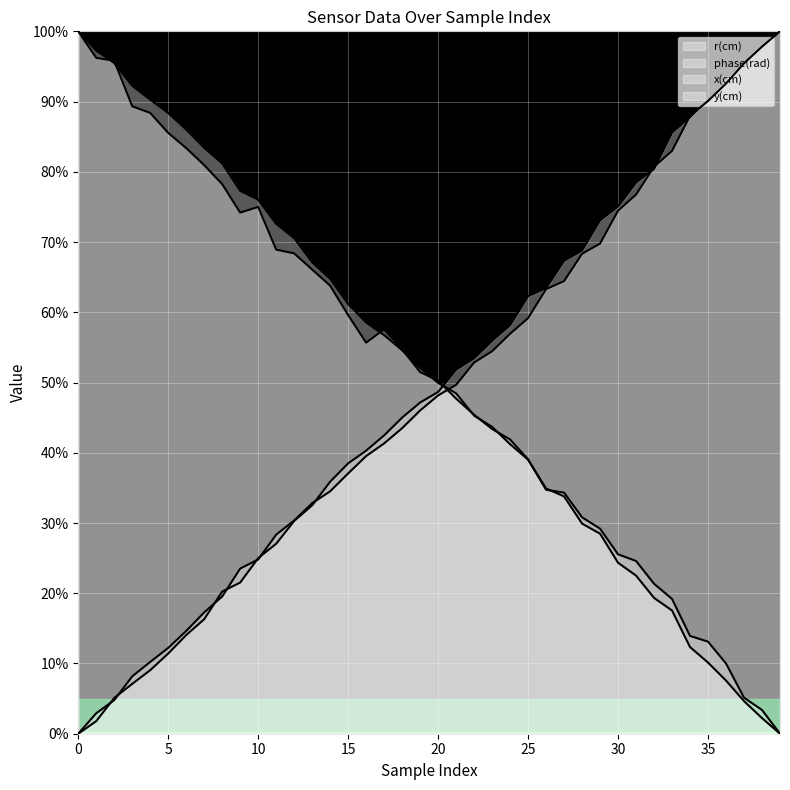

Which series has the widest spread of values?

r(cm)